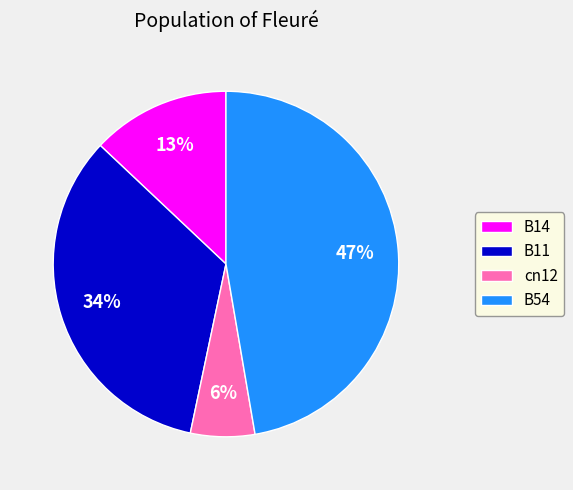

To the nearest percent, what is the difference between the largest and smallest slice percentages?

41%